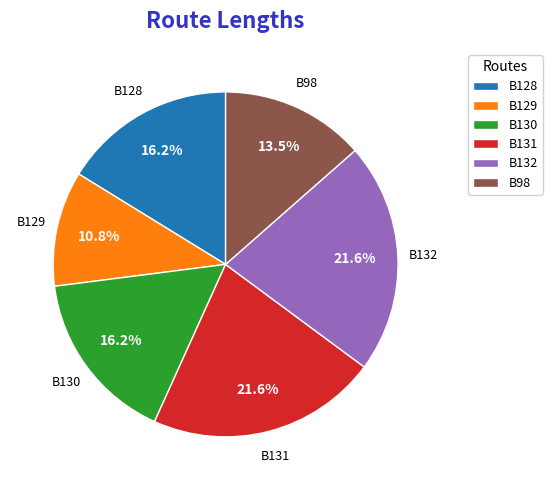

Is it true that B130 is 16% of the pie?

True